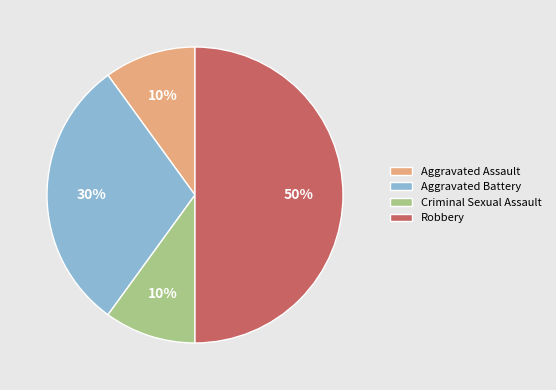

True or false: Aggravated Battery accounts for 30% of the total.

True